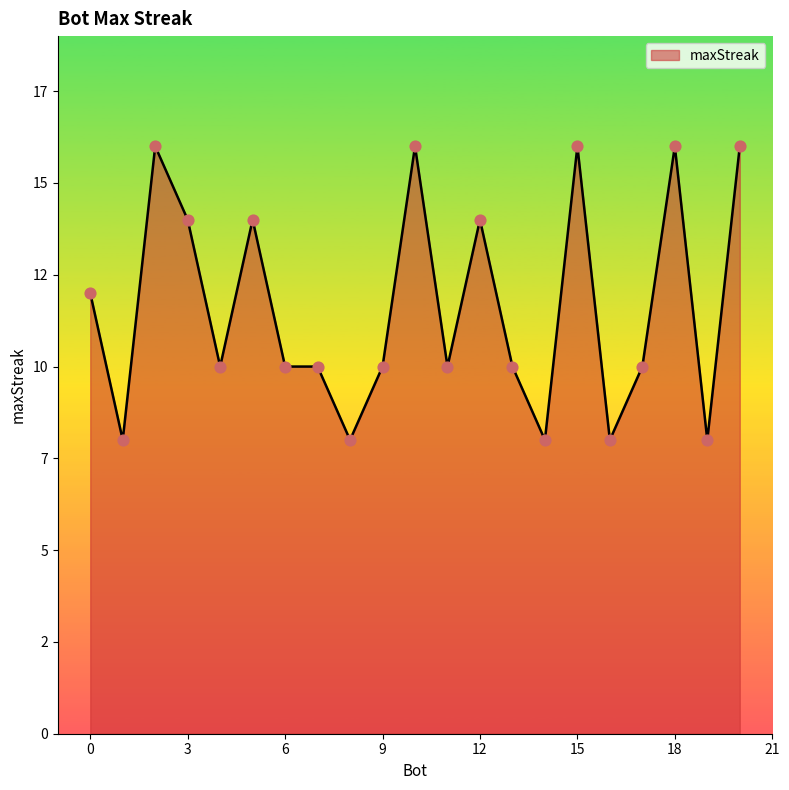

Does the chart have visible grid lines?

No